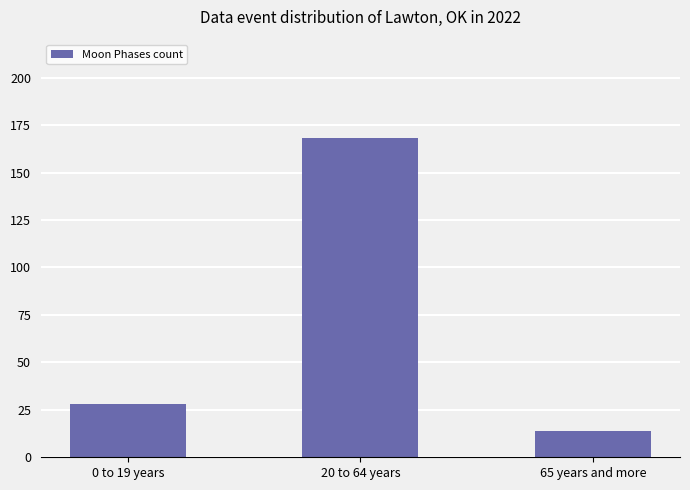

Is it true that the value at 0 to 19 years is 45?

False